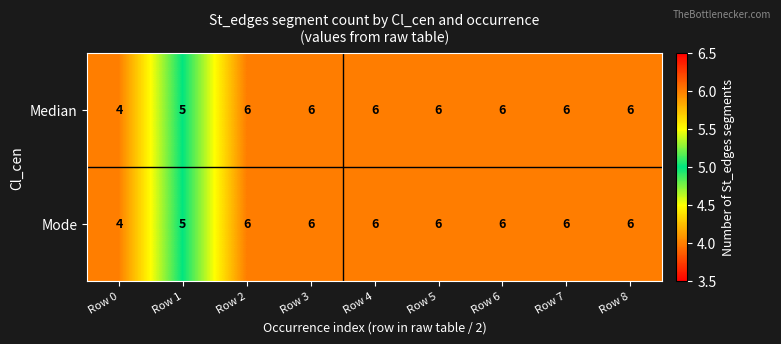

Is the value of Mode at Row 6 greater than the value of Median at Row 0?

Yes